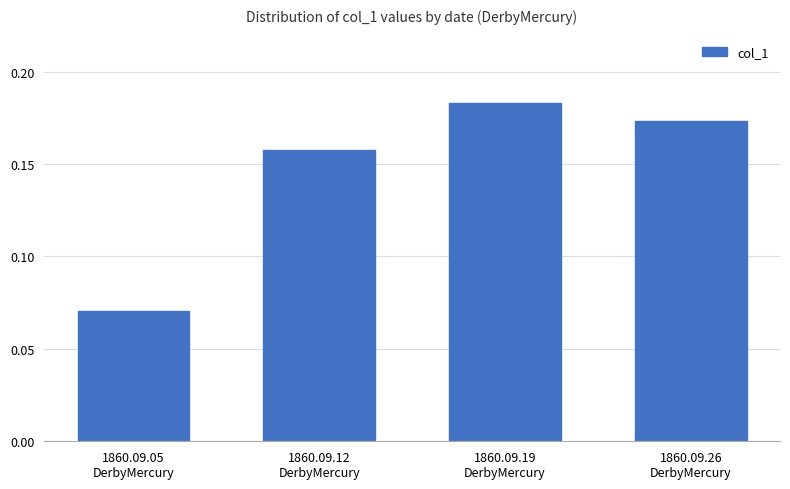

How many values are between 0 and 1?

4